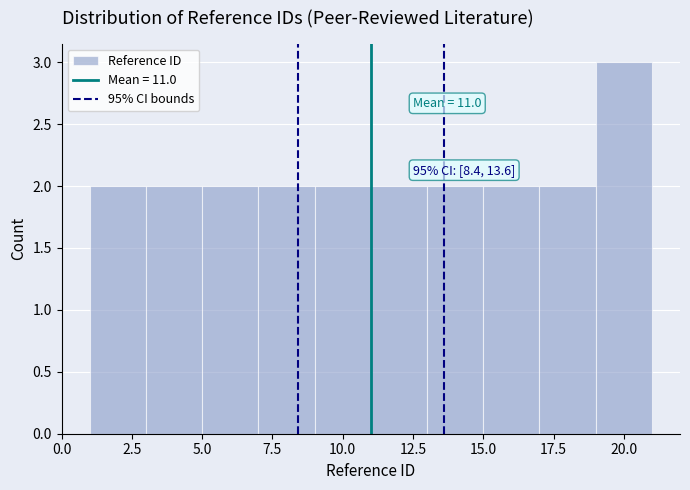

Which range on the x-axis has the tallest bar?

19 to 21